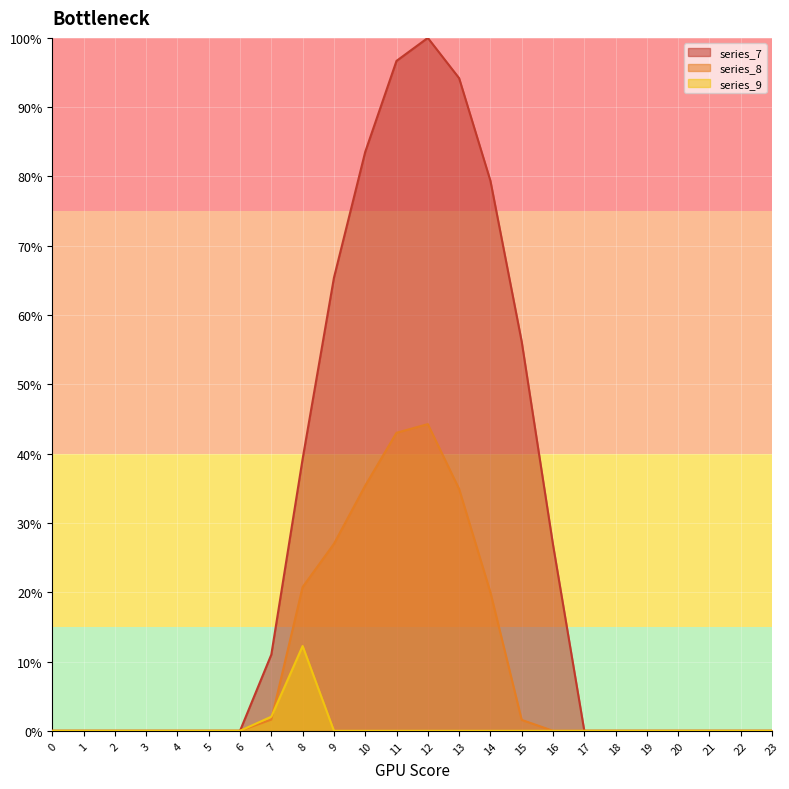

Reading left to right, transcribe all the data shown in this chart.

series_7: 0.0	0.0	0.0	0.0	0.0	0.0	0.0	11.0	39.2	65.4	83.5	96.7	100.0	94.2	79.4	56.2	26.9	0.0	0.0	0.0	0.0	0.0	0.0	0.0
series_8: 0.0	0.0	0.0	0.0	0.0	0.0	0.0	1.6	20.7	27.0	35.4	43.0	44.3	34.9	20.0	1.6	0.0	0.0	0.0	0.0	0.0	0.0	0.0	0.0
series_9: 0.0	0.0	0.0	0.0	0.0	0.0	0.0	2.0	12.2	0.0	0.0	0.0	0.0	0.0	0.0	0.0	0.0	0.0	0.0	0.0	0.0	0.0	0.0	0.0